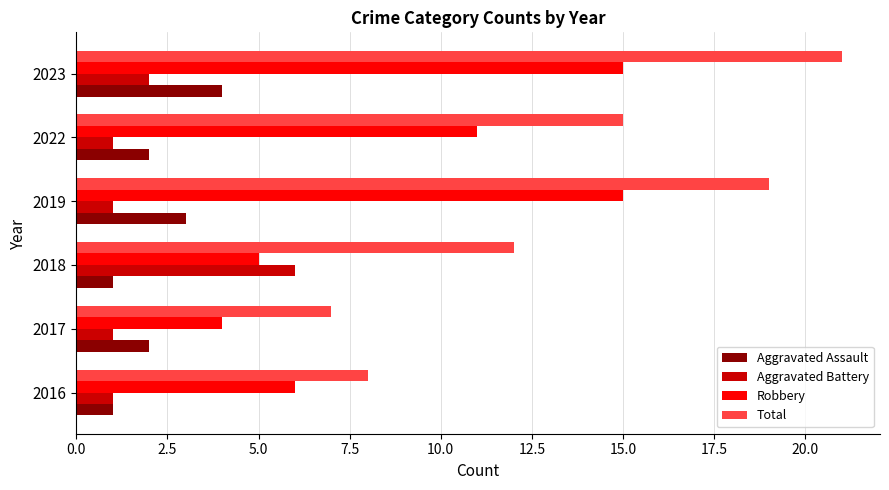

Rank the categories by Total value from highest to lowest.

2023, 2019, 2022, 2018, 2016, 2017